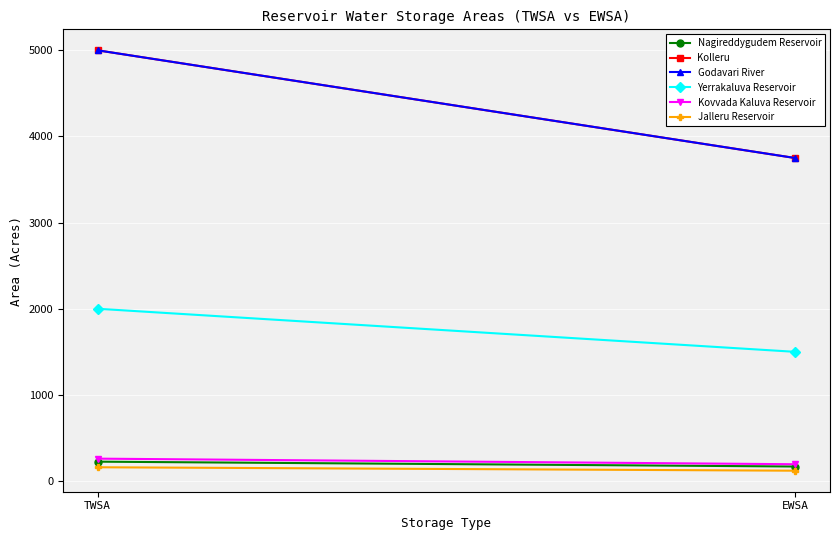

What is the label of the 1st point from the right?

EWSA